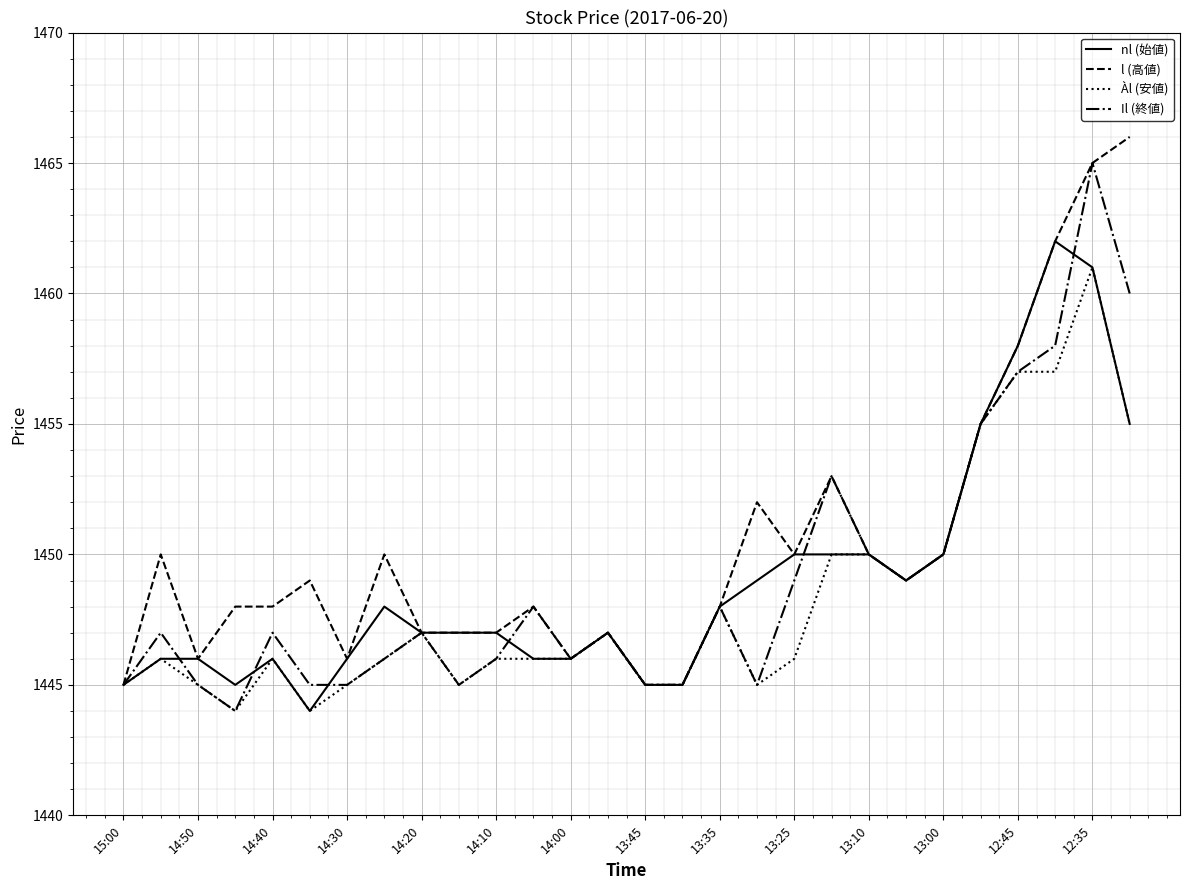

Count the number of data series in this chart.

4